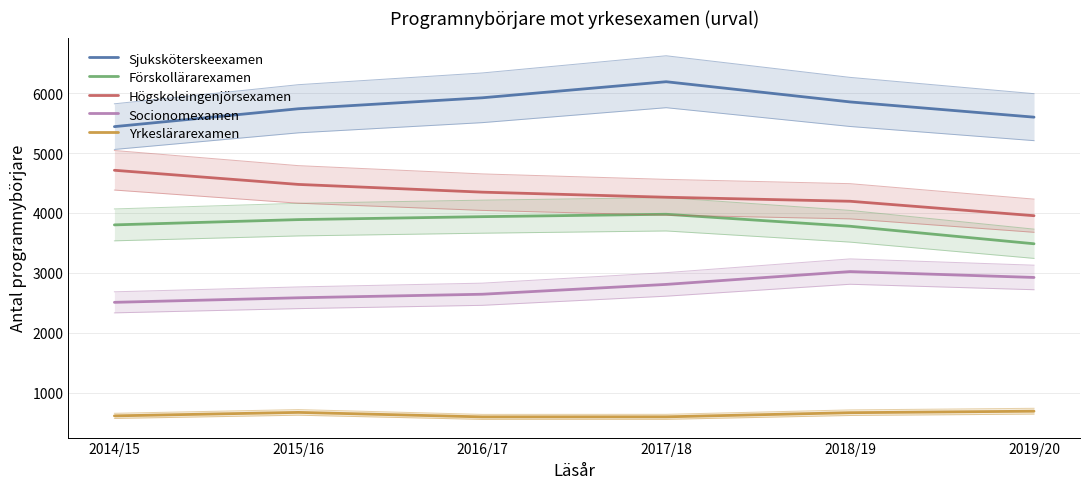

Which series has the largest total across all categories?

Sjuksköterskeexamen